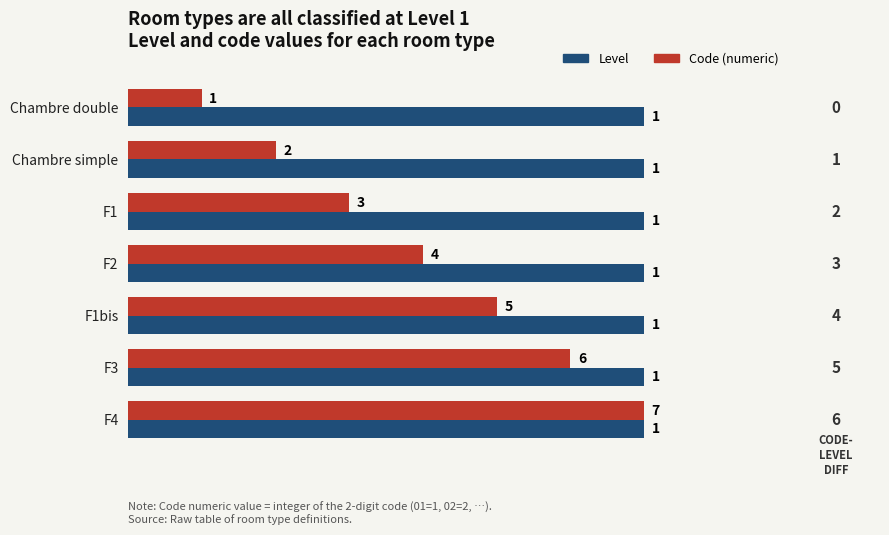

Which series has the largest total across all categories?

Code (numeric)